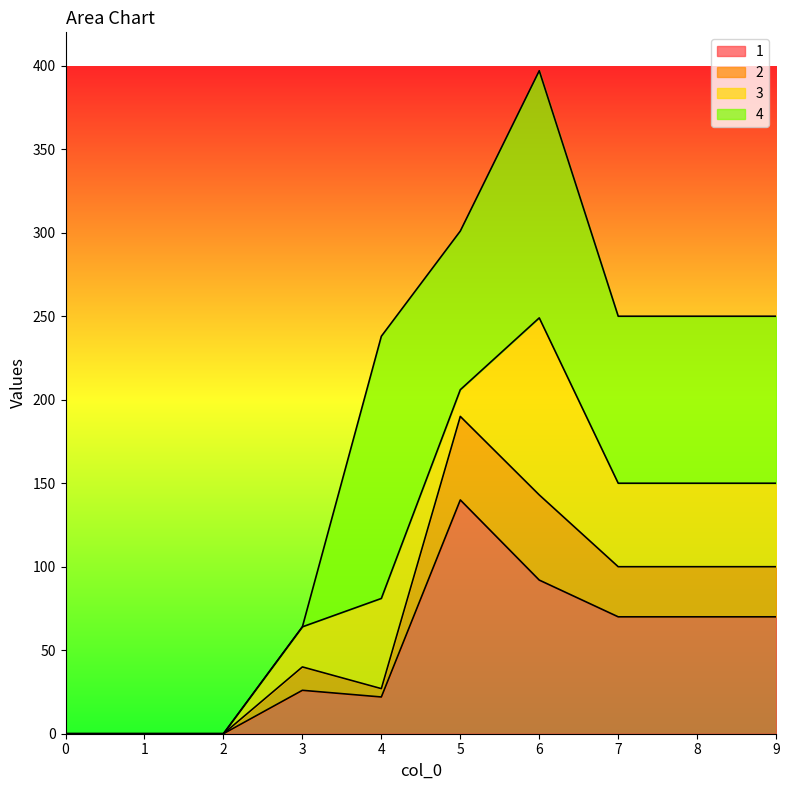

What is the sum of all 2 values?

700